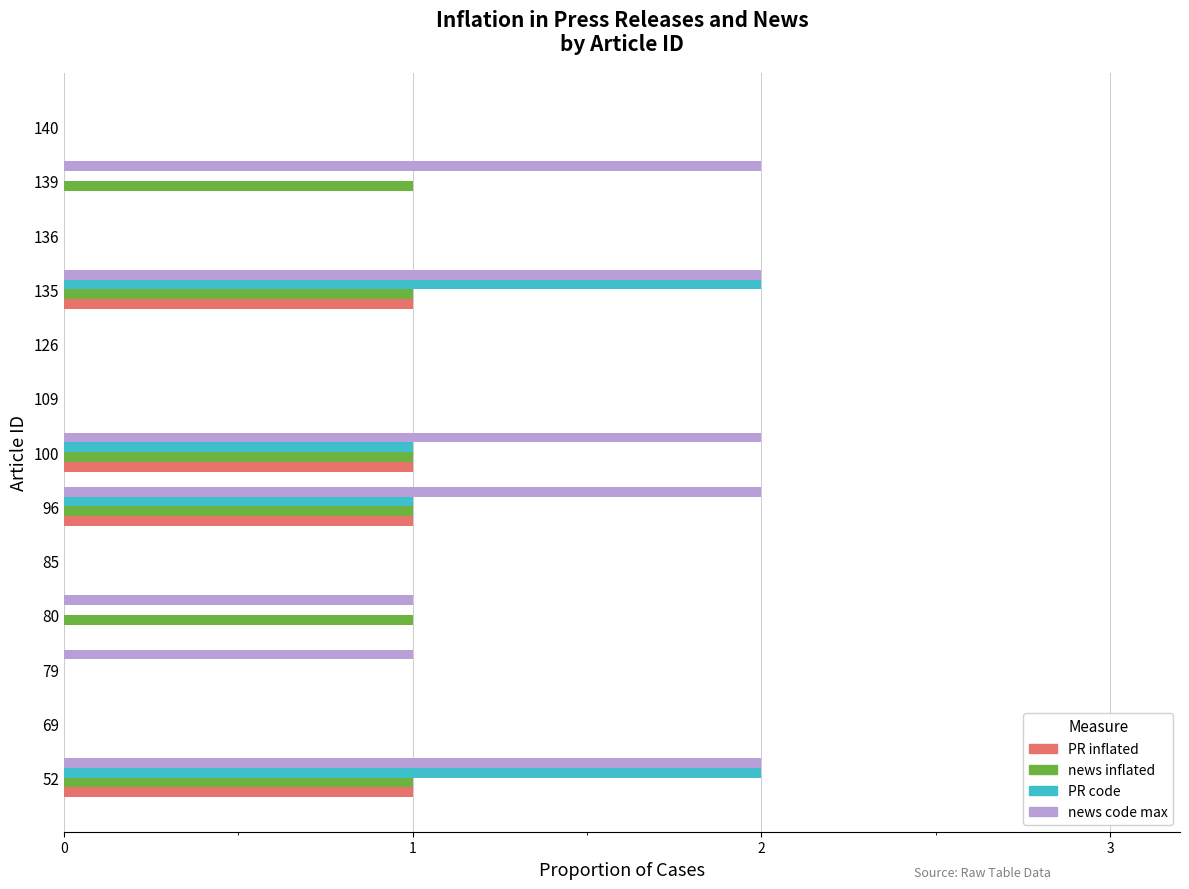

Is it true that news inflated equals 2 at 135?

False